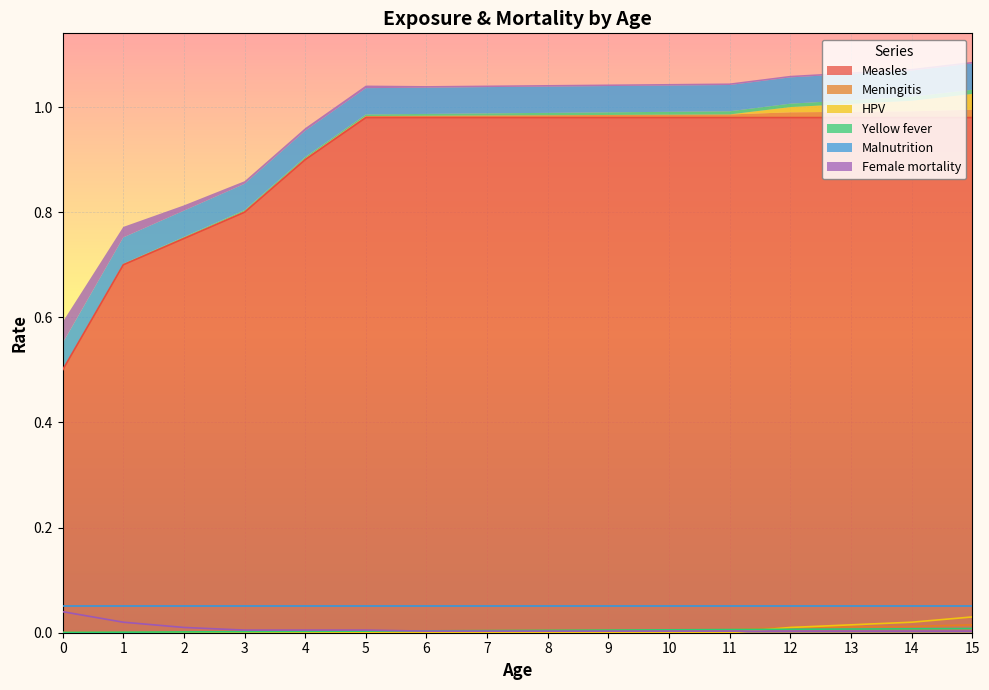

Does the chart display data point markers on the line(s)?

No